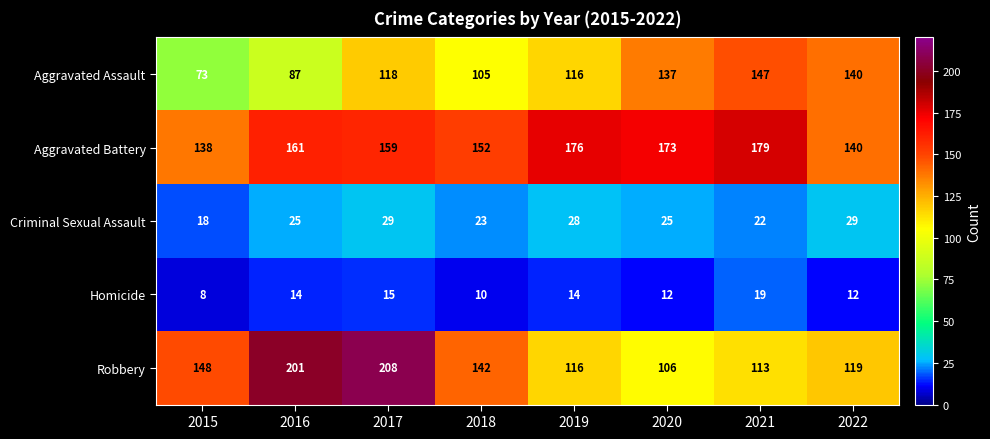

Which series has the largest range (max minus min)?

Robbery